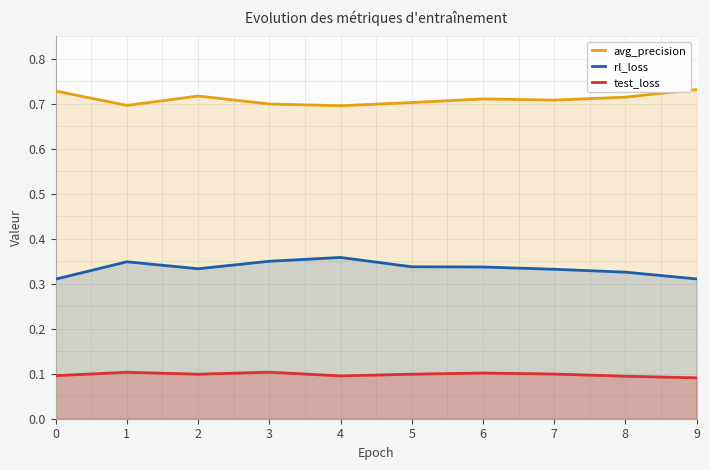

Read the test_loss value at 7.

0.1